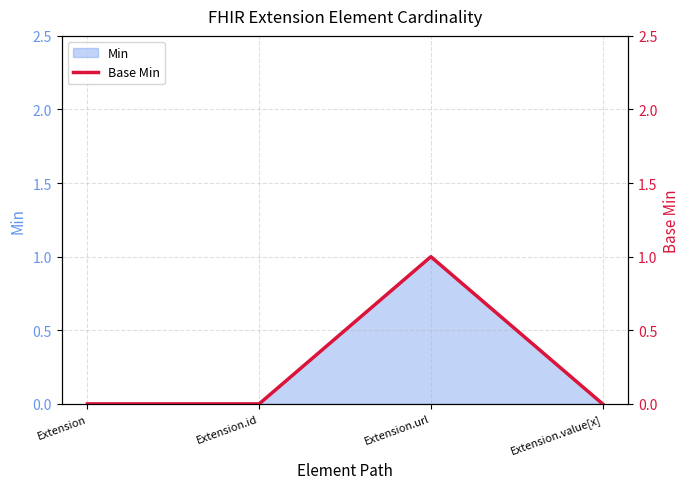

What is the change in value from Extension.id to Extension.url?

+1